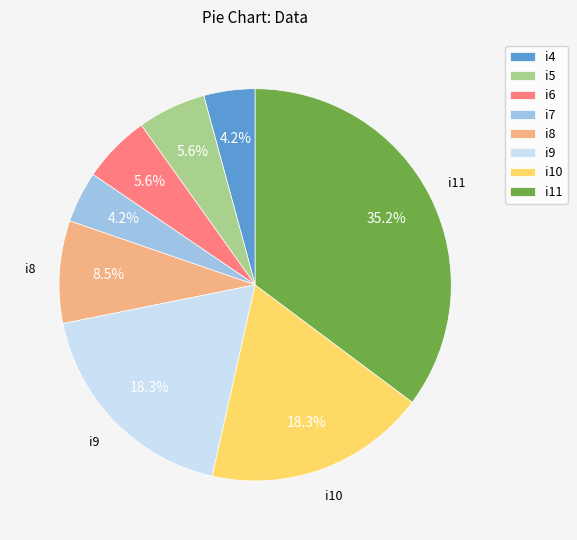

Which has a higher value, i8 or i4?

i8